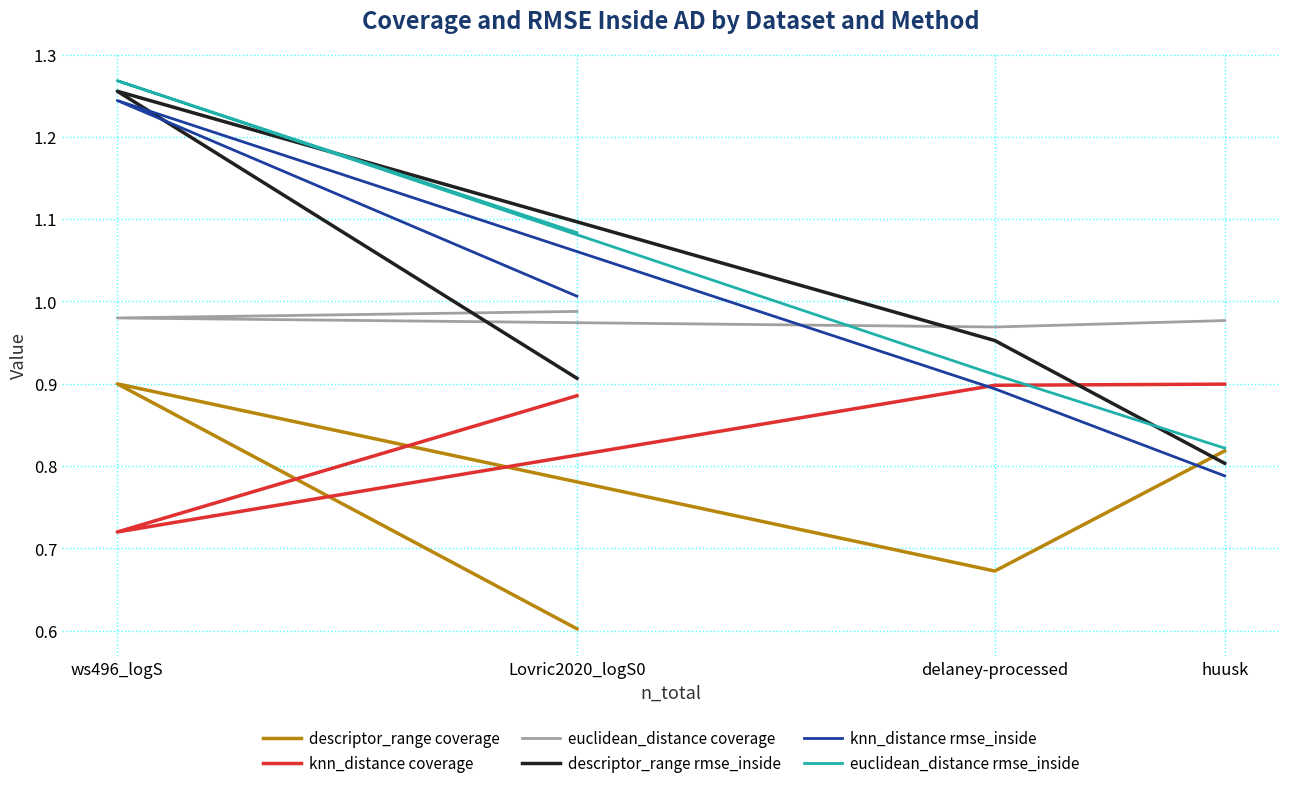

How many lines are shown in the chart?

6